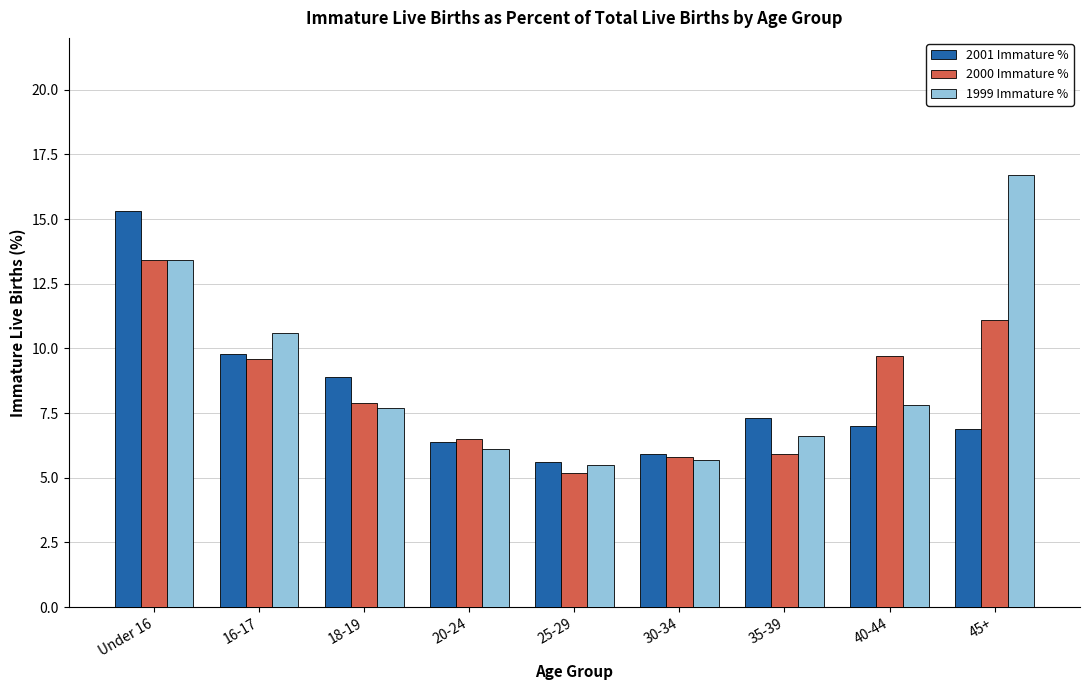

True or false: 2000 Immature % has a value of 15.2 at 16-17.

False